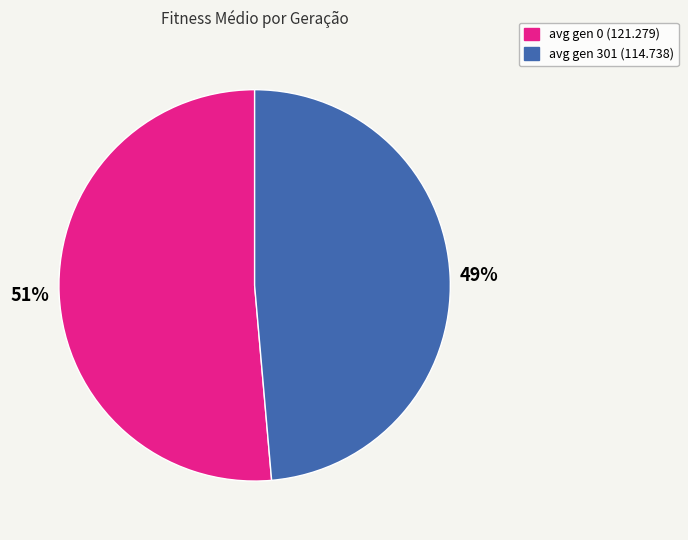

To the nearest percent, what portion does avg gen 301 (114.738) represent?

49%